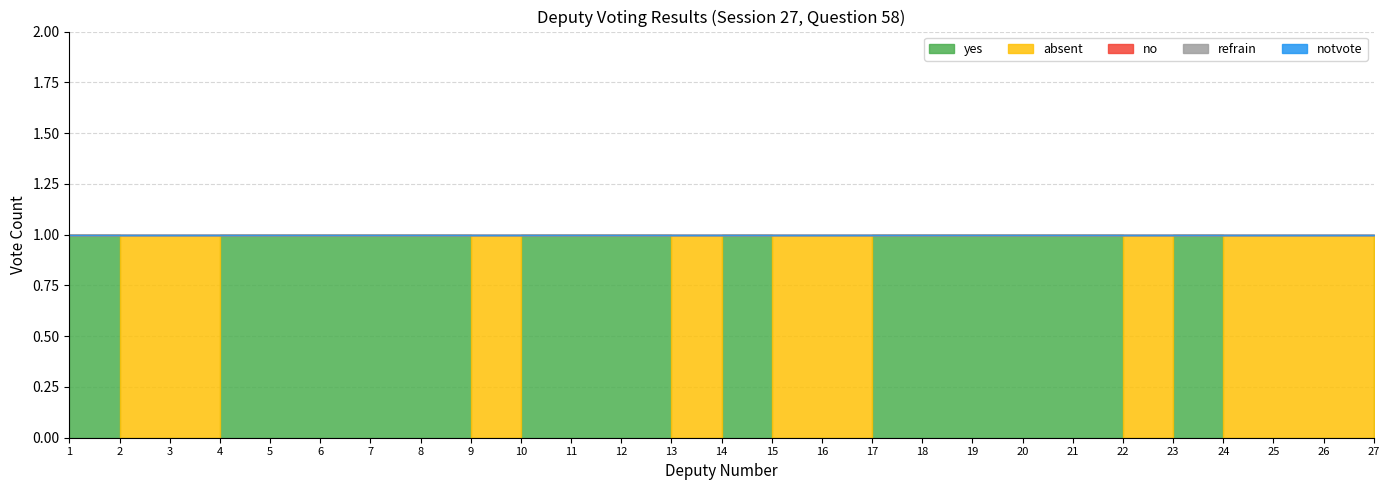

Reading left to right, list all the values displayed in this chart.

yes: 1	0	0	1	1	1	1	1	0	1	1	1	0	1	0	0	1	1	1	1	1	0	1	0	0	0	1
no: 0	0	0	0	0	0	0	0	0	0	0	0	0	0	0	0	0	0	0	0	0	0	0	0	0	0	0
refrain: 0	0	0	0	0	0	0	0	0	0	0	0	0	0	0	0	0	0	0	0	0	0	0	0	0	0	0
notvote: 0	0	0	0	0	0	0	0	0	0	0	0	0	0	0	0	0	0	0	0	0	0	0	0	0	0	0
absent: 0	1	1	0	0	0	0	0	1	0	0	0	1	0	1	1	0	0	0	0	0	1	0	1	1	1	0